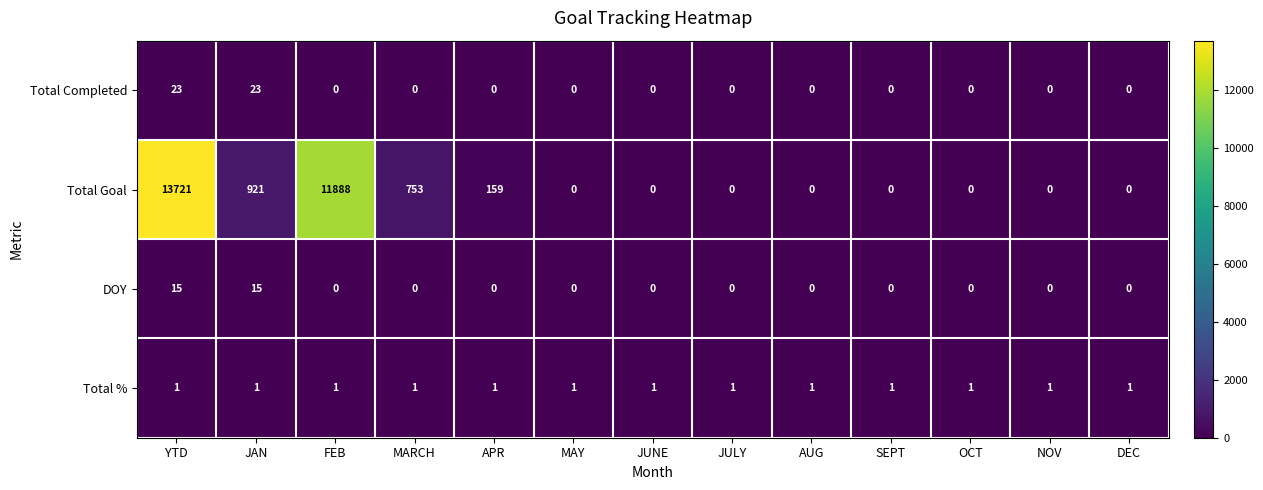

Rank the series by their maximum value, from lowest to highest.

Total %, DOY, Total Completed, Total Goal